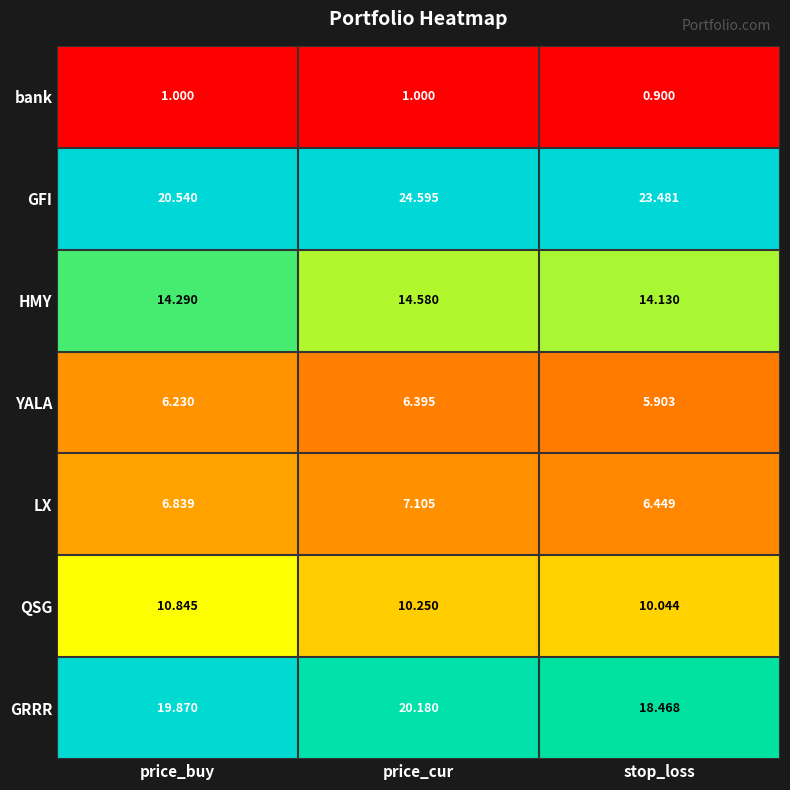

Rank the series at price_buy from lowest to highest value.

bank, YALA, LX, QSG, HMY, GRRR, GFI